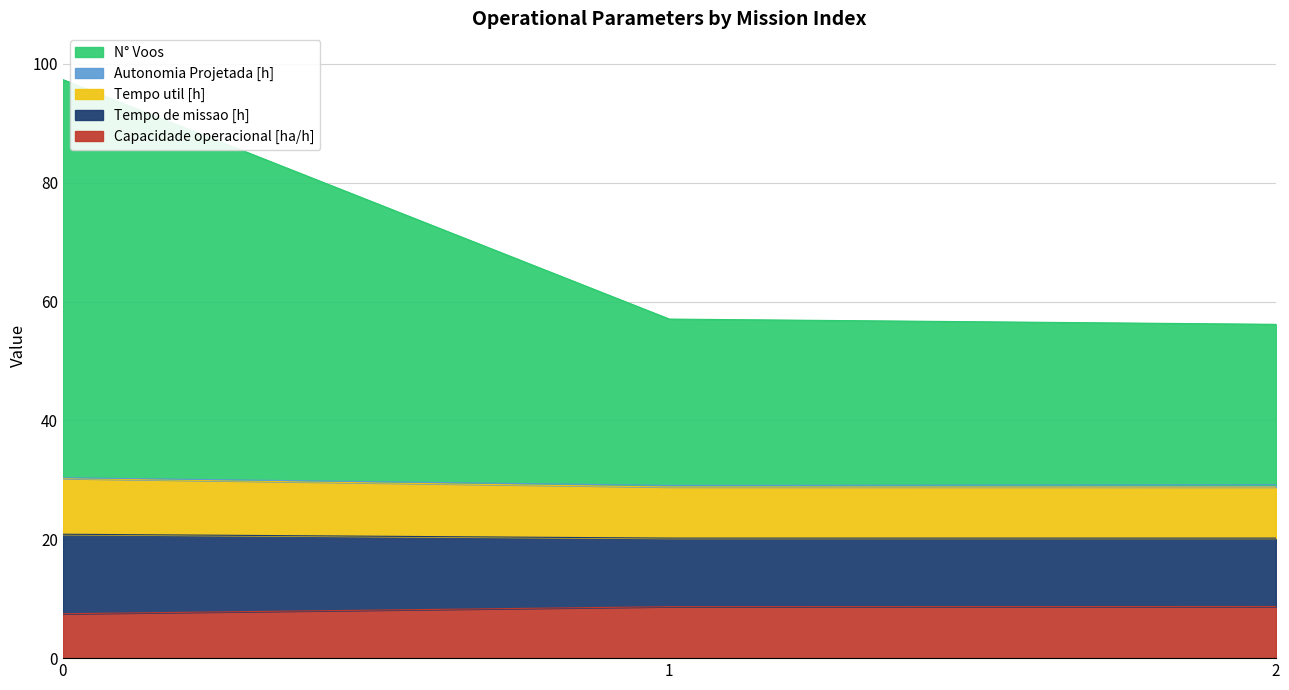

Does the chart display data point markers on the line(s)?

No